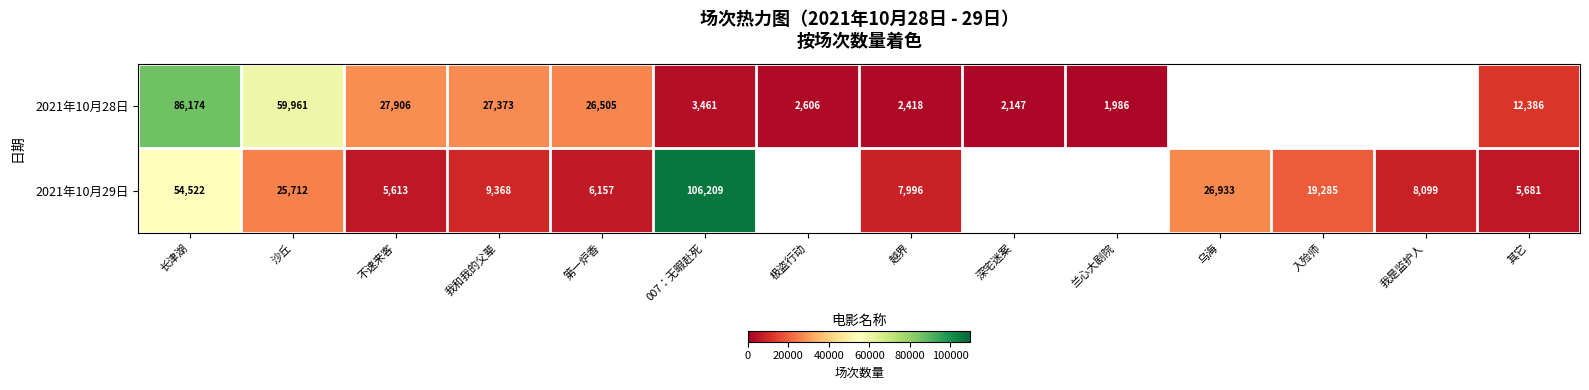

At 第一炉香, list the series in order from smallest to largest.

2021年10月29日, 2021年10月28日